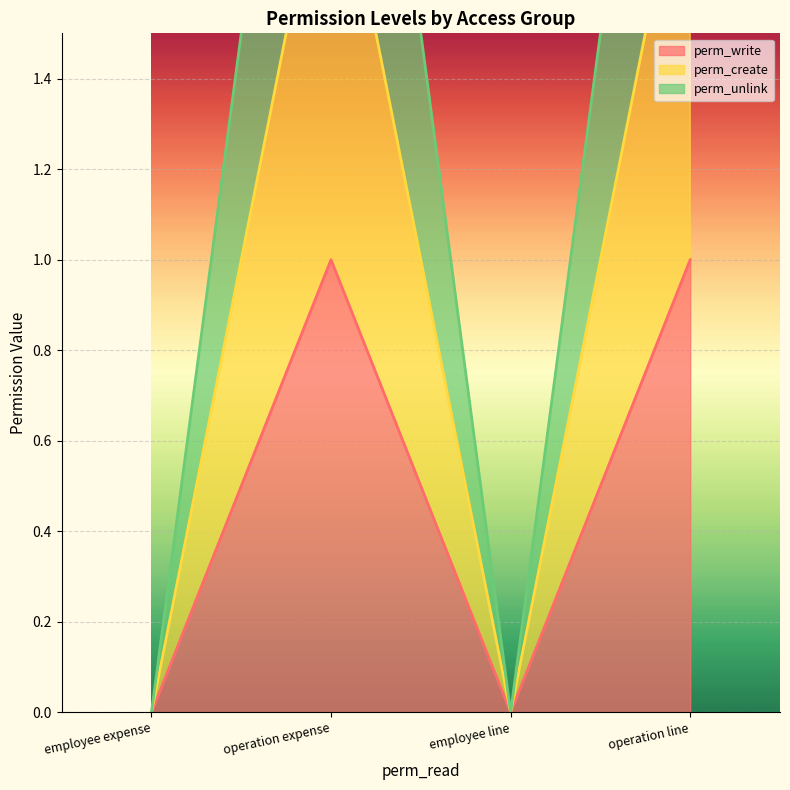

How many lines are shown in the chart?

3